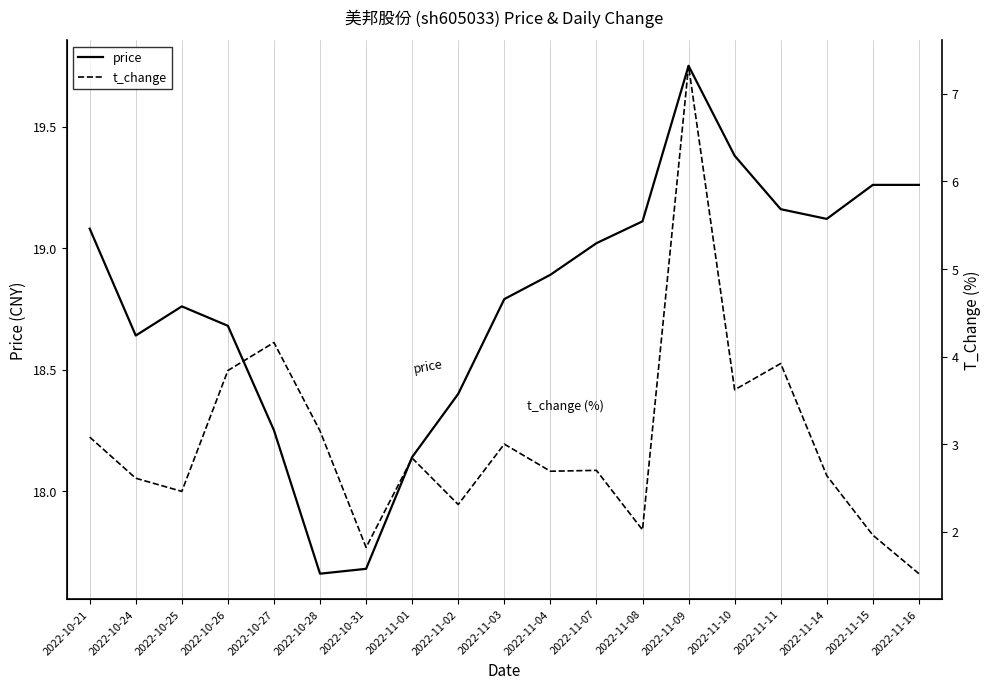

Which series has the largest total across all categories?

price